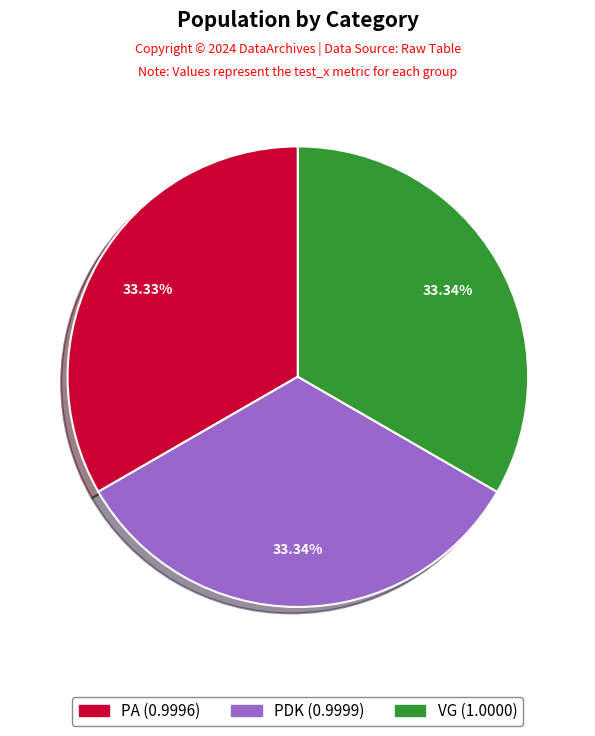

Is there any slice that represents more than half of the pie?

No